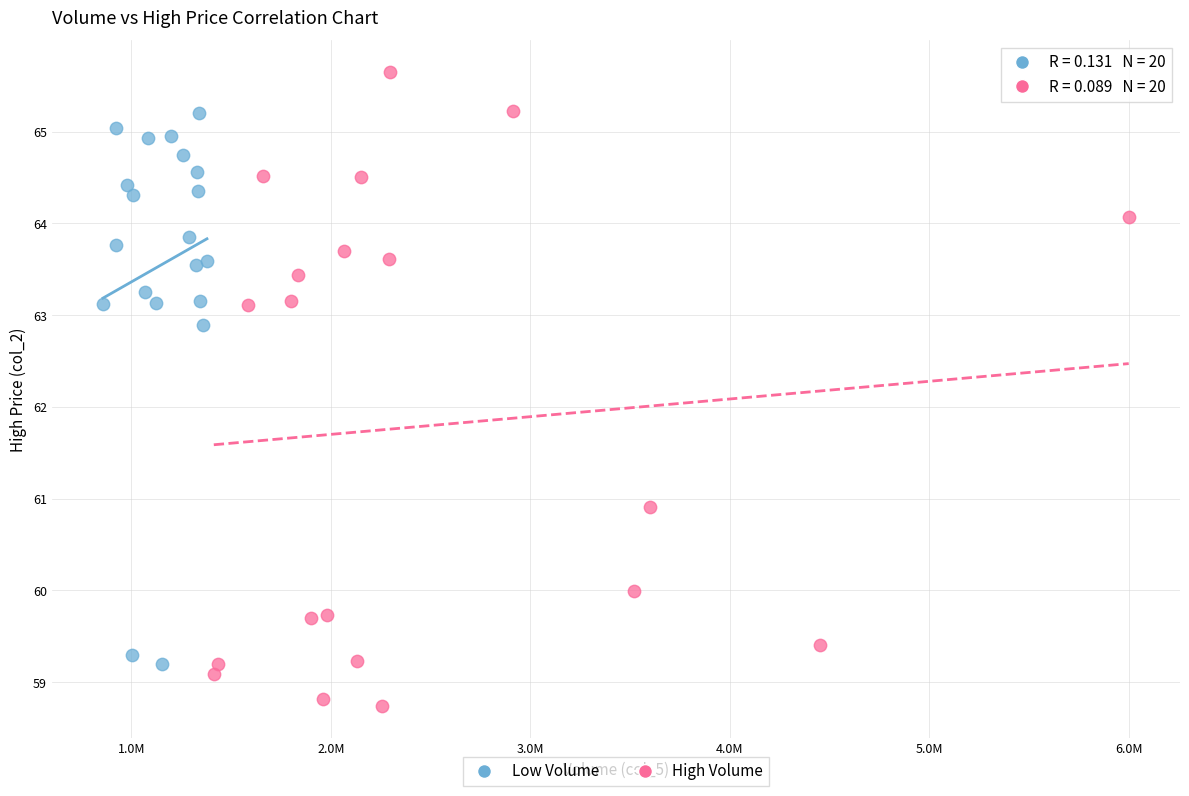

What are all the series names shown in the legend?

Low Volume, High Volume